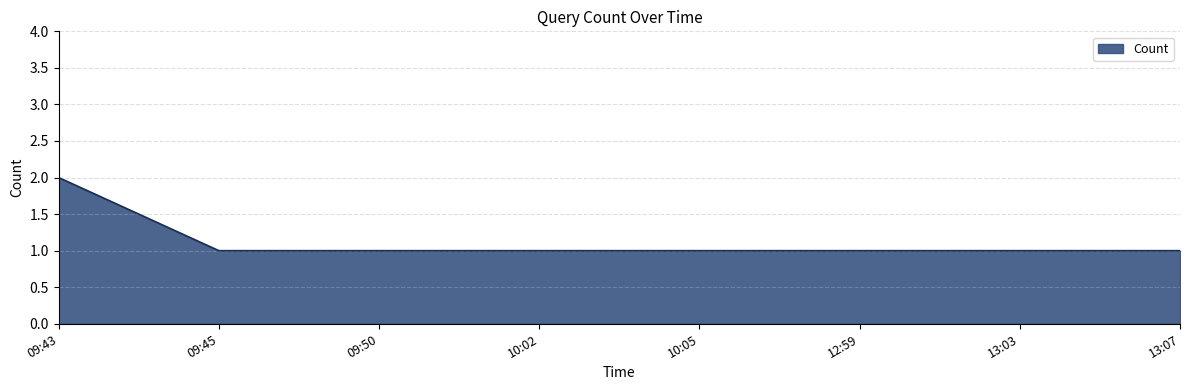

What position from the left is 10:05?

5